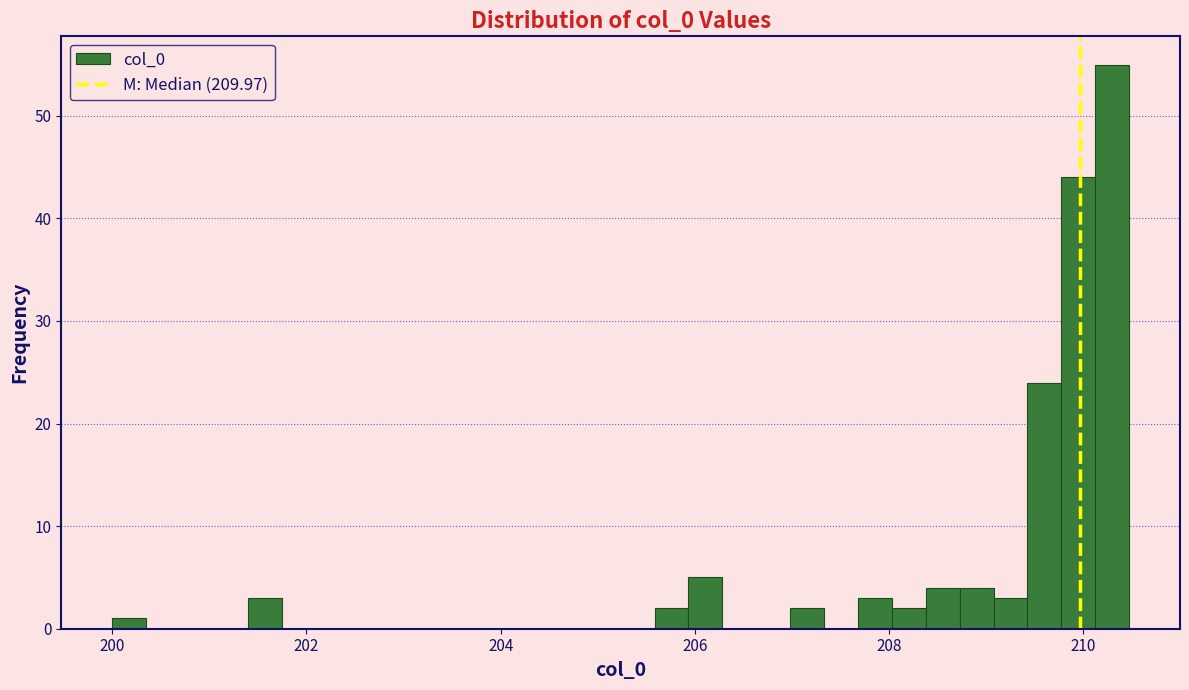

Read against the x-axis, roughly where is the centre of the tallest bar?

210.2